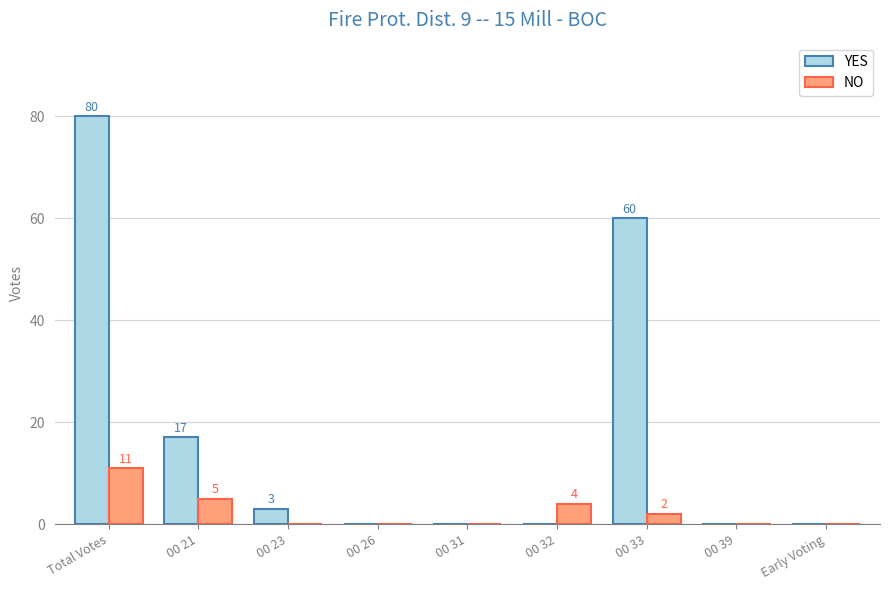

At which label is YES closest to 40?

00 33